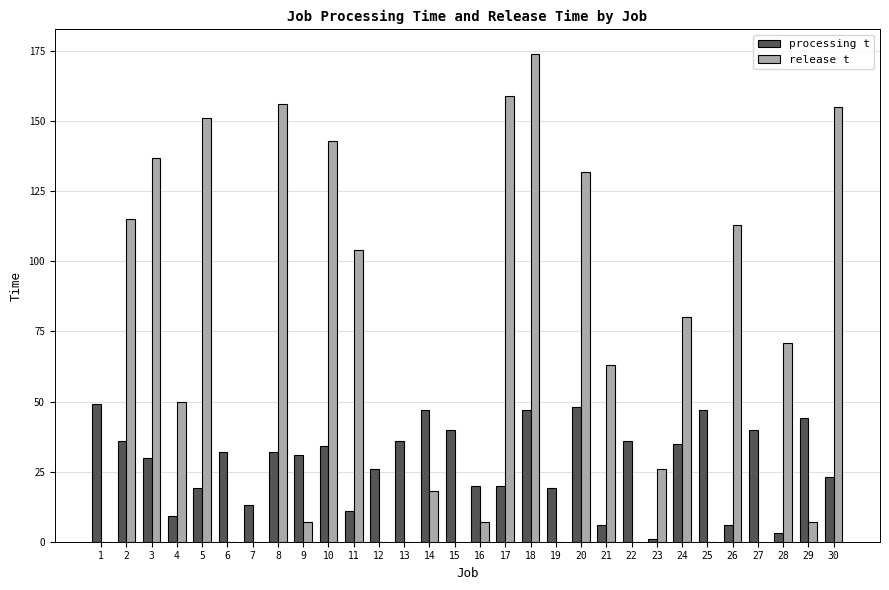

What are all the series names shown in the legend?

processing t, release t